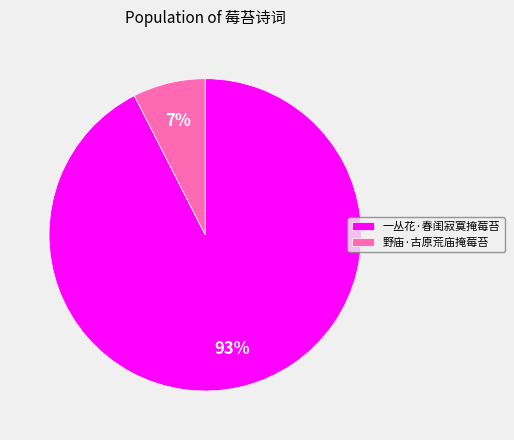

Which has a higher value, 一丛花·春闺寂寞掩莓苔 or 野庙·古原荒庙掩莓苔?

一丛花·春闺寂寞掩莓苔